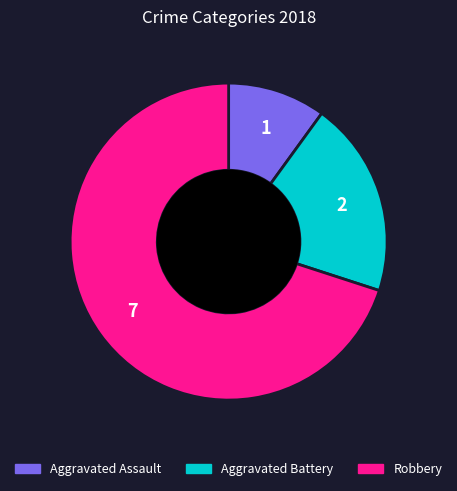

Rank the categories by value from highest to lowest.

Robbery, Aggravated Battery, Aggravated Assault